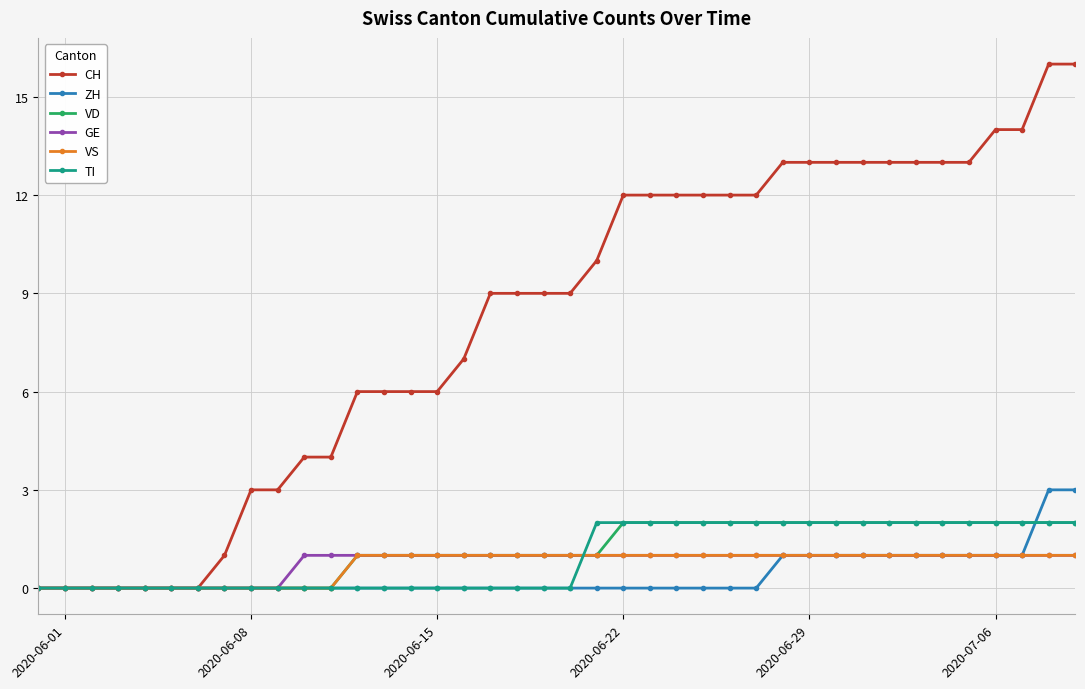

Count the number of categories in the chart.

40